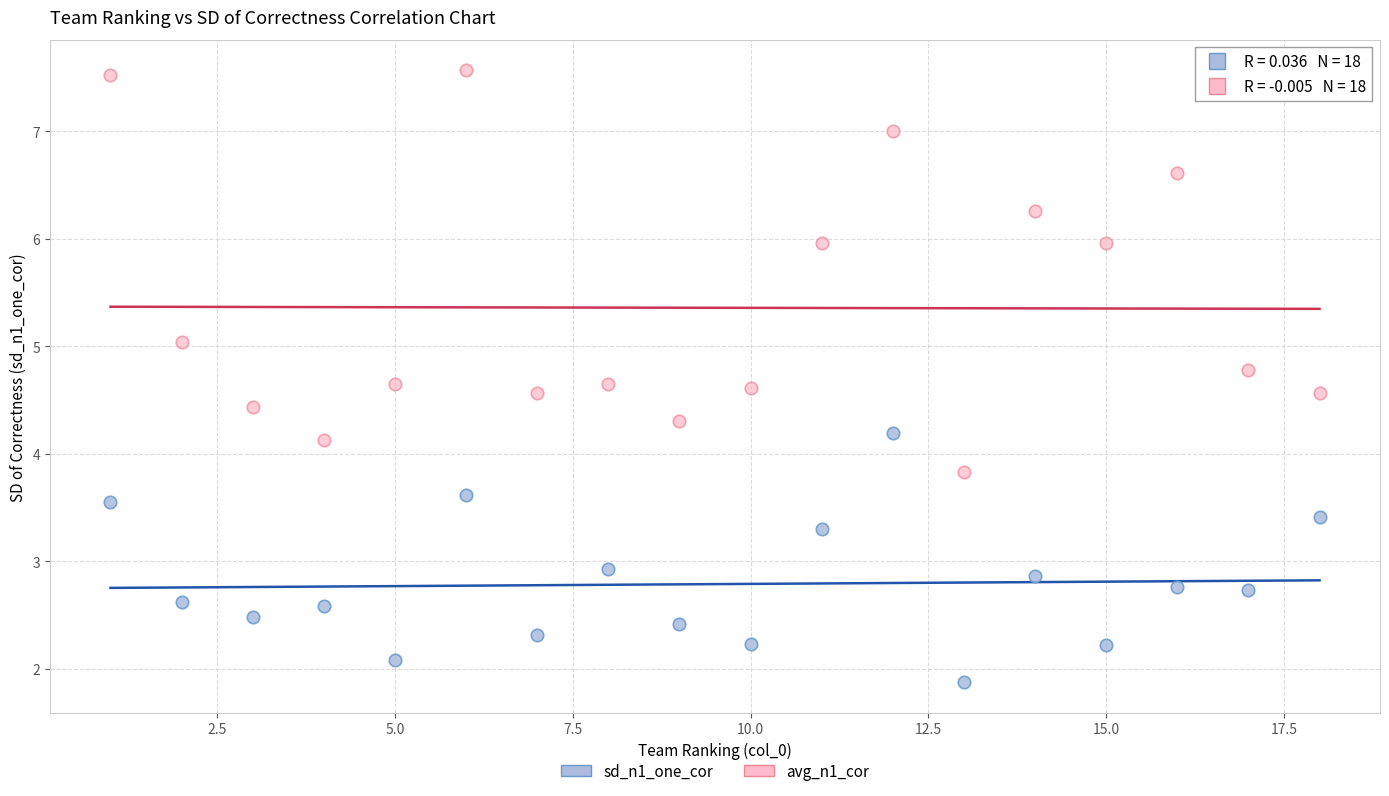

Which series reaches the minimum Y coordinate?

sd_n1_one_cor